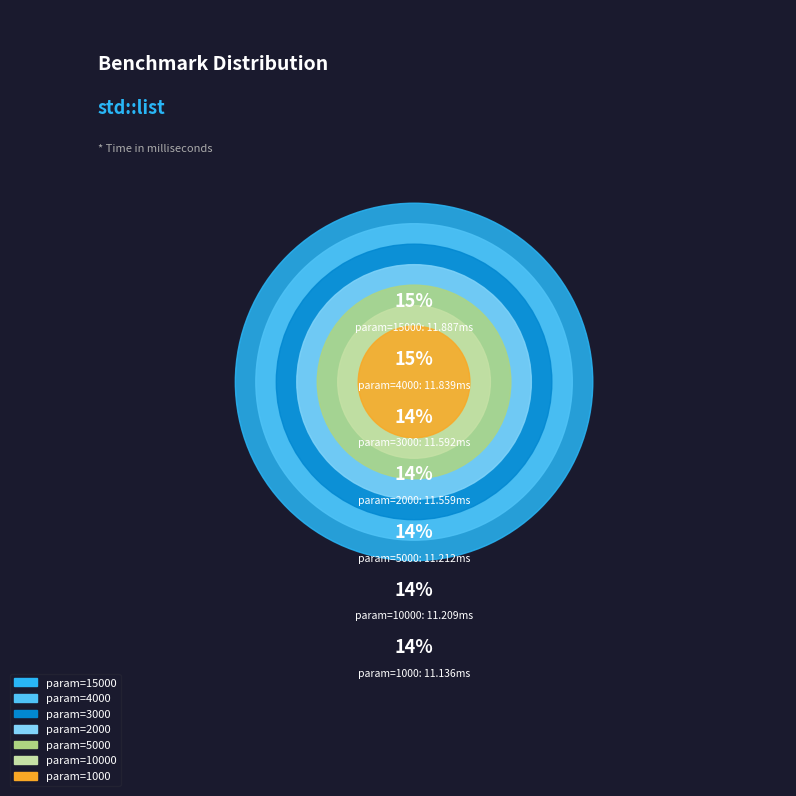

To the nearest percent, what percentage of the pie is 10000?

14%